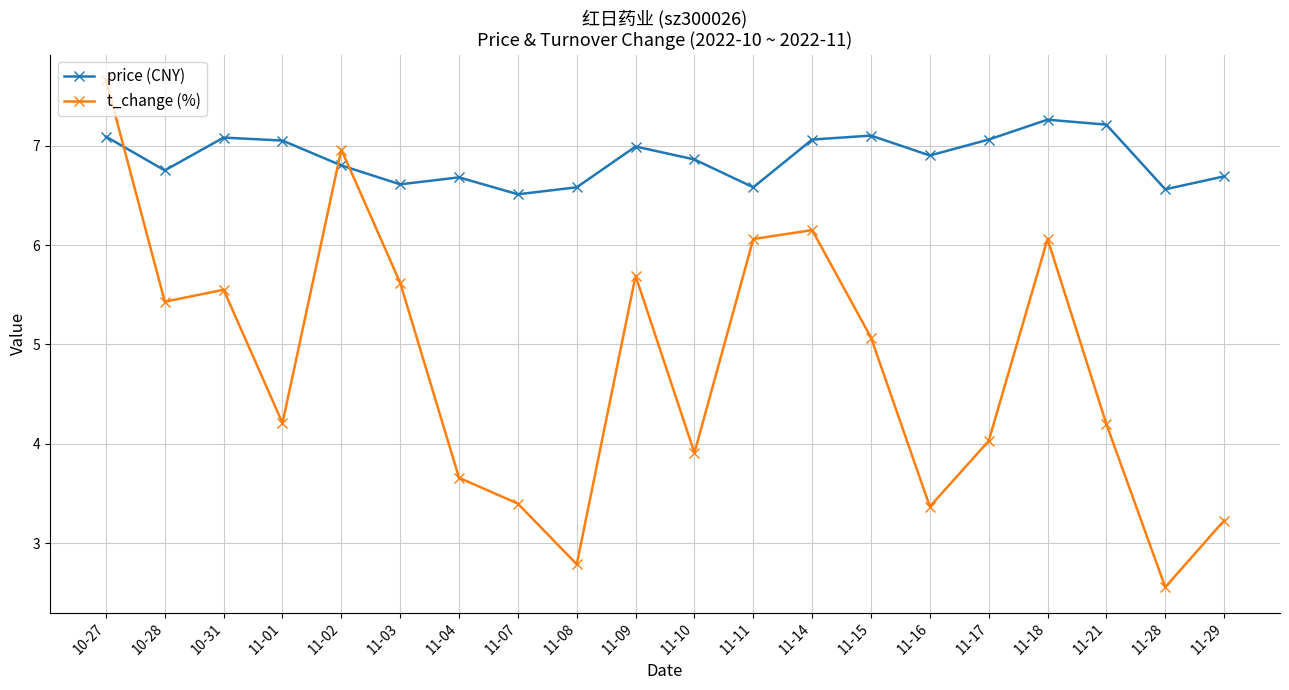

At which category is the sum across all series the highest?

10-27